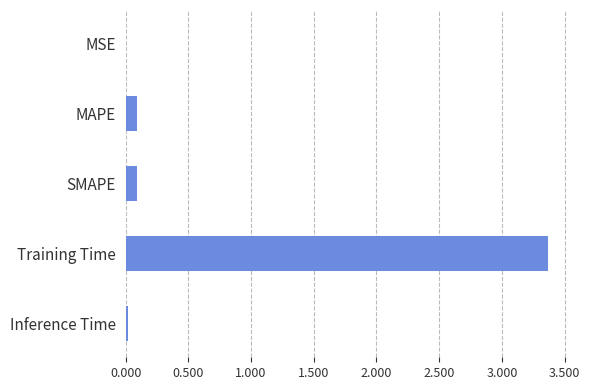

At which category does the chart reach its peak across all series?

Training Time